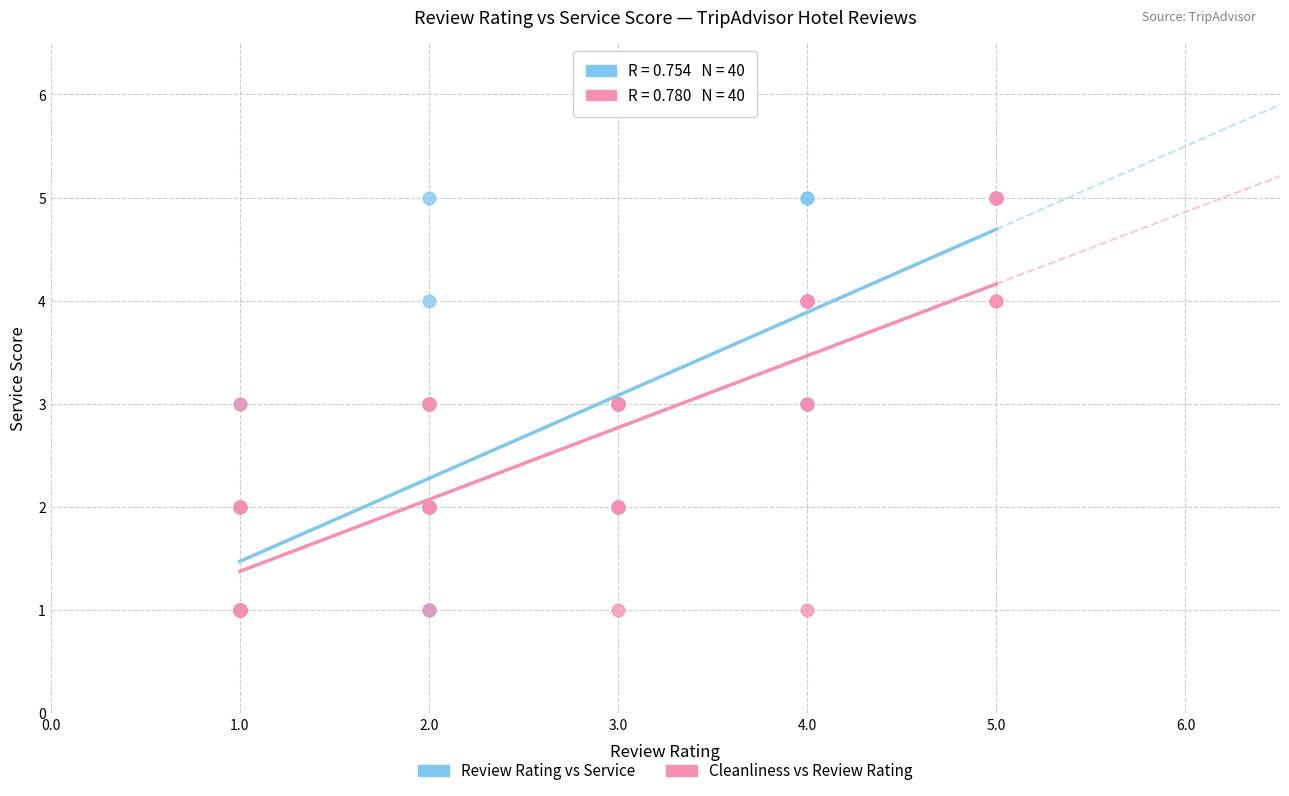

What are all the series names shown in the legend?

Review Rating vs Service, Cleanliness vs Review Rating